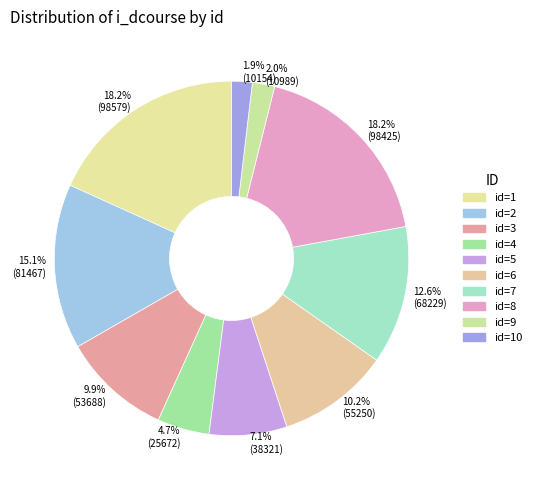

How many segments does this pie chart have?

10